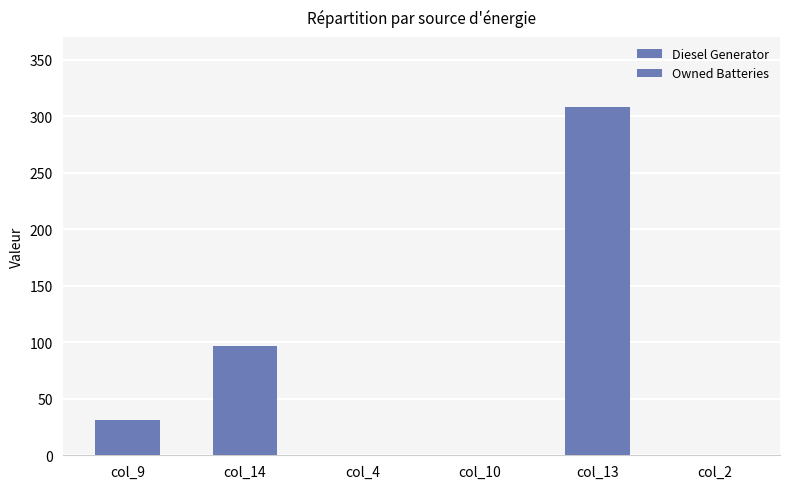

Reading left to right, extract all data points from this chart.

Diesel Generator: 31	81	0	0	308	0
Owned Batteries: 0	97	0	0	0	0